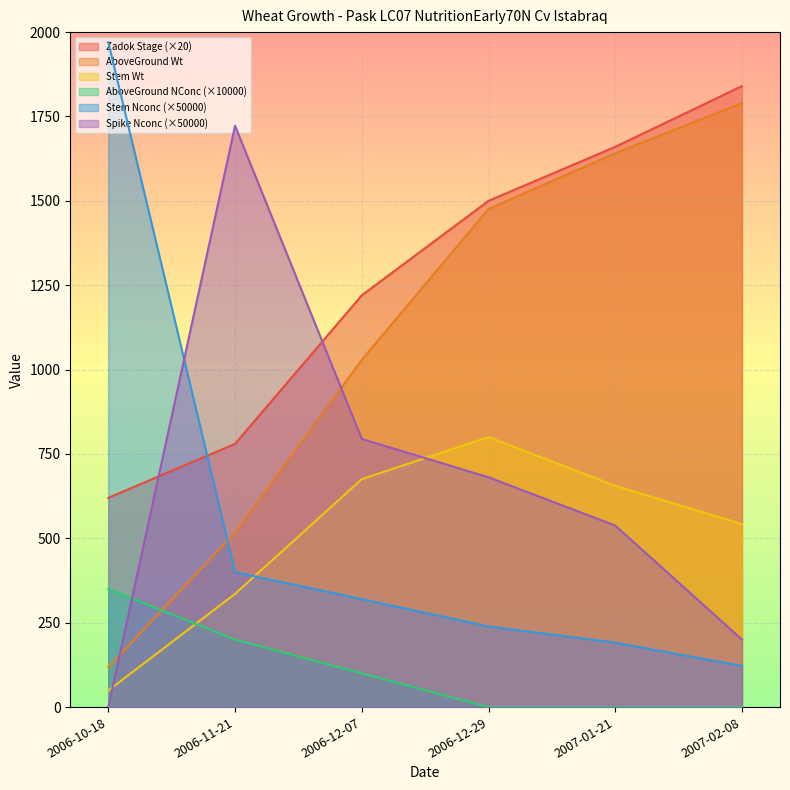

What is the sum of the Stem Wt values at 2006-12-07 and 2006-11-21?

1010.8